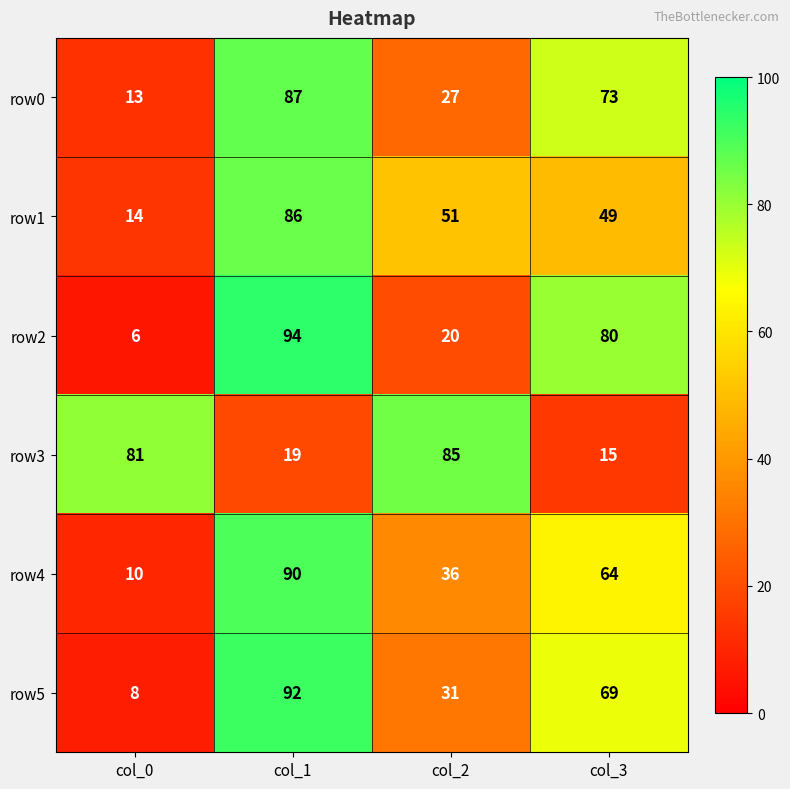

At how many categories does at least one series exceed 11?

4